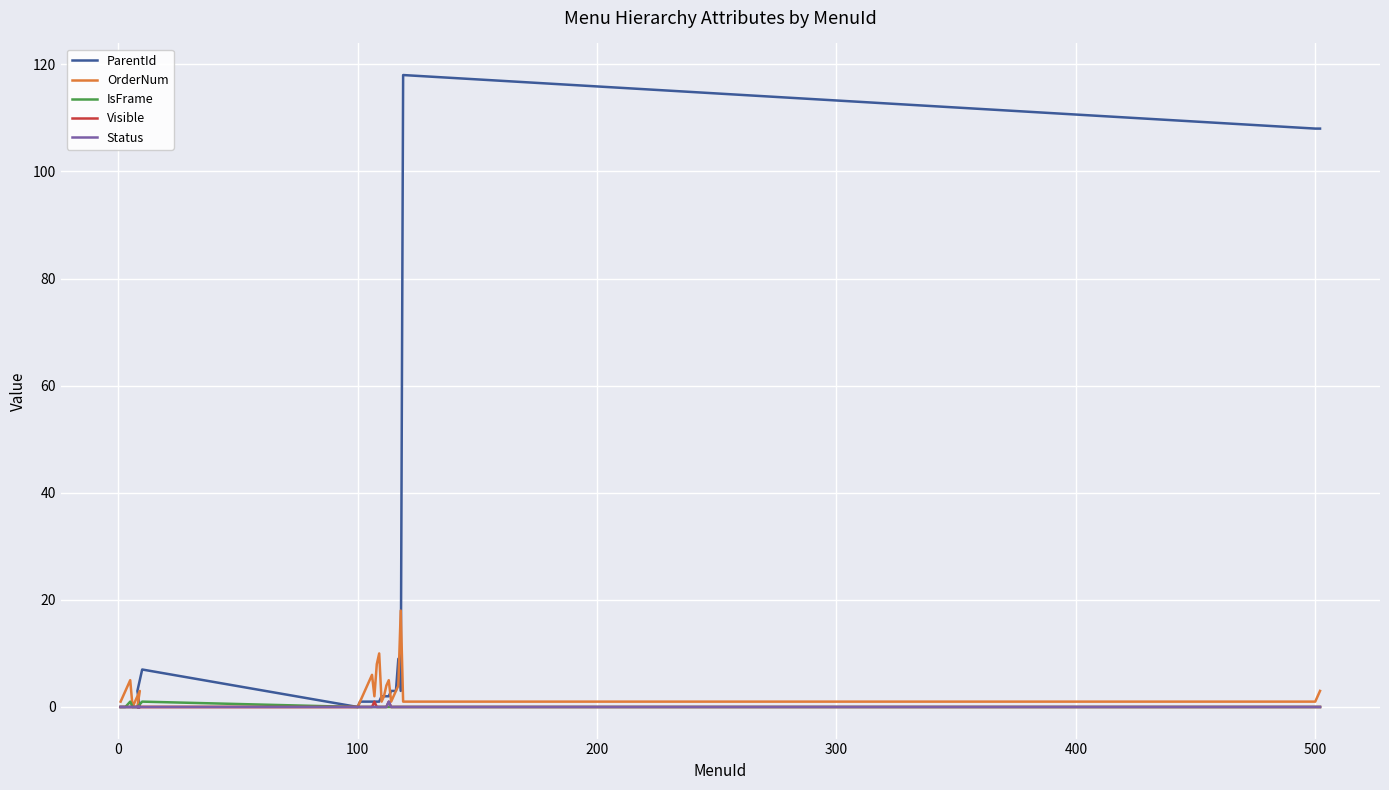

What are all the series names shown in the legend?

ParentId, OrderNum, IsFrame, Visible, Status